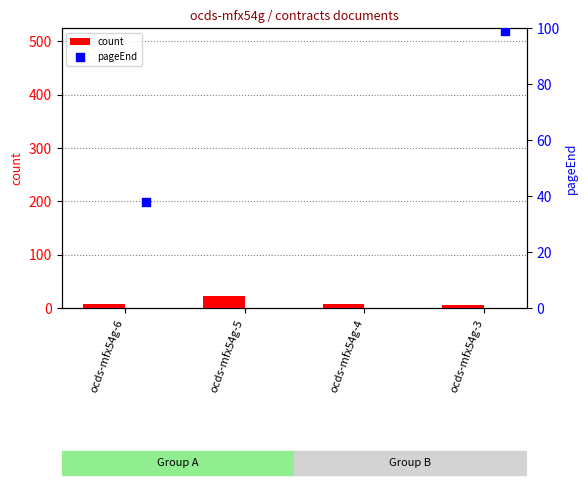

Which series contains the highest Y value?

pageEnd